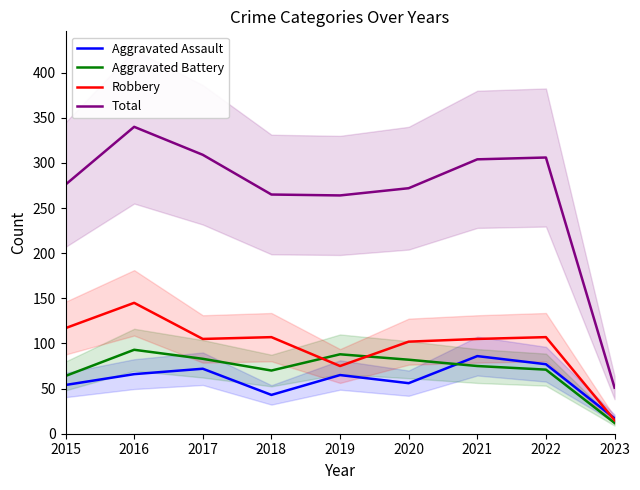

How many values in the Total series are below 276?

4